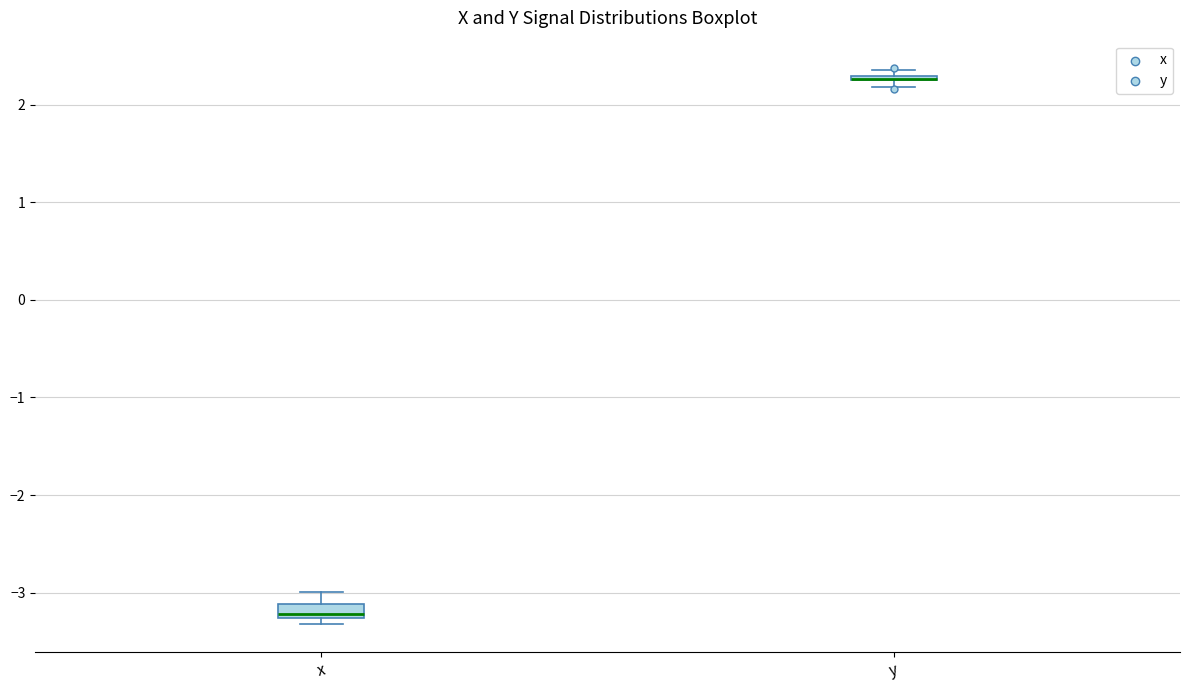

Comparing the boxes themselves (not the whiskers), which one is the tallest?

x